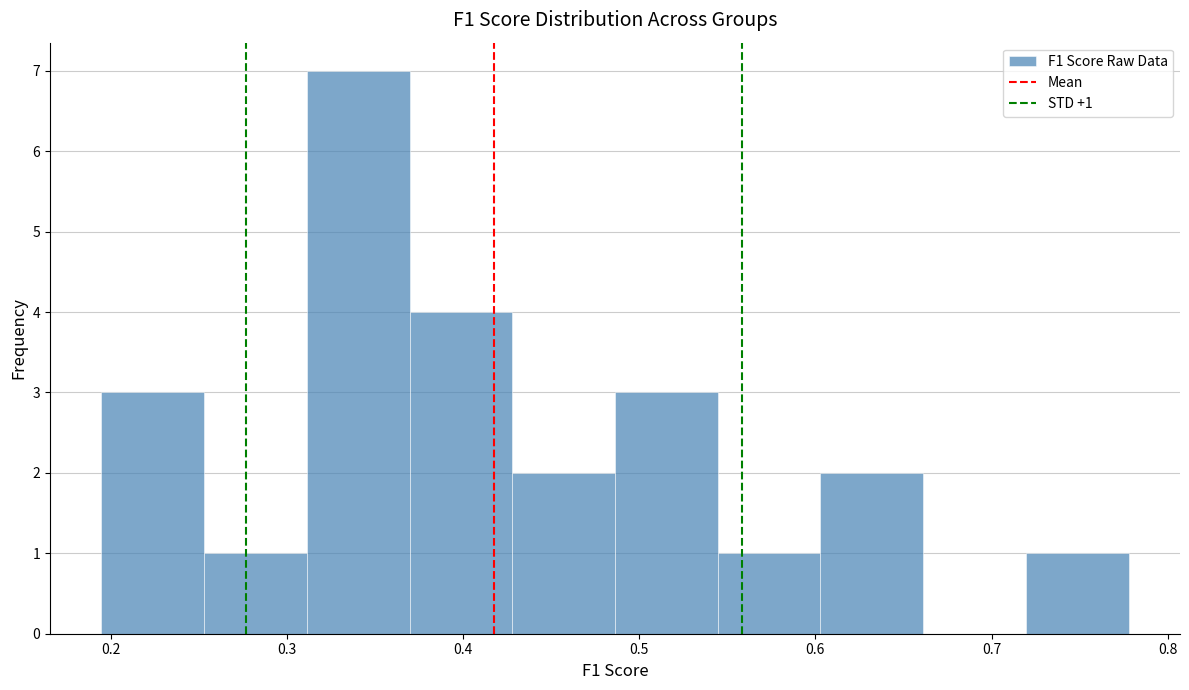

Which range on the x-axis has the tallest bar?

0.31 to 0.37